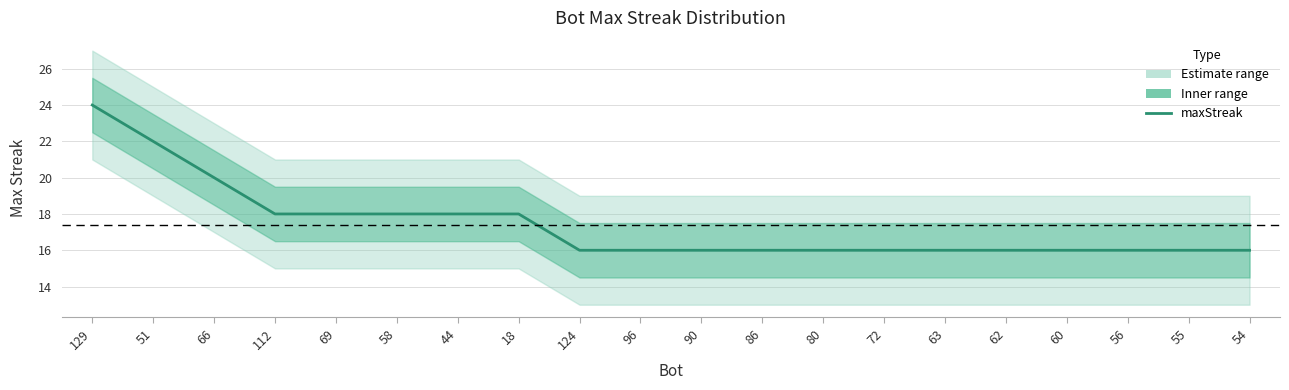

How many values are between 16 and 18?

17